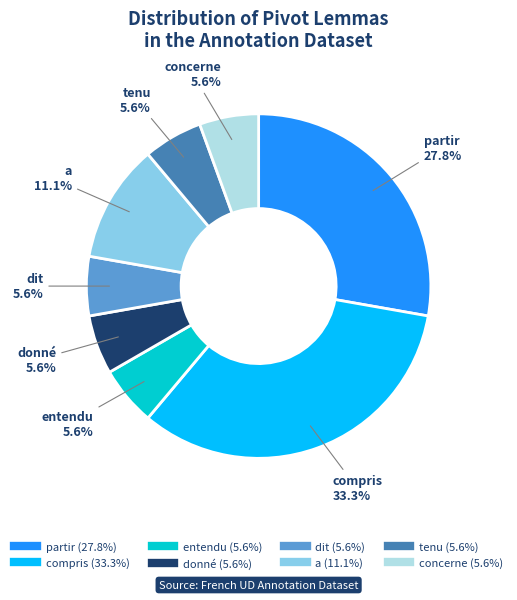

What percentage is the donné slice, to the nearest percent?

6%